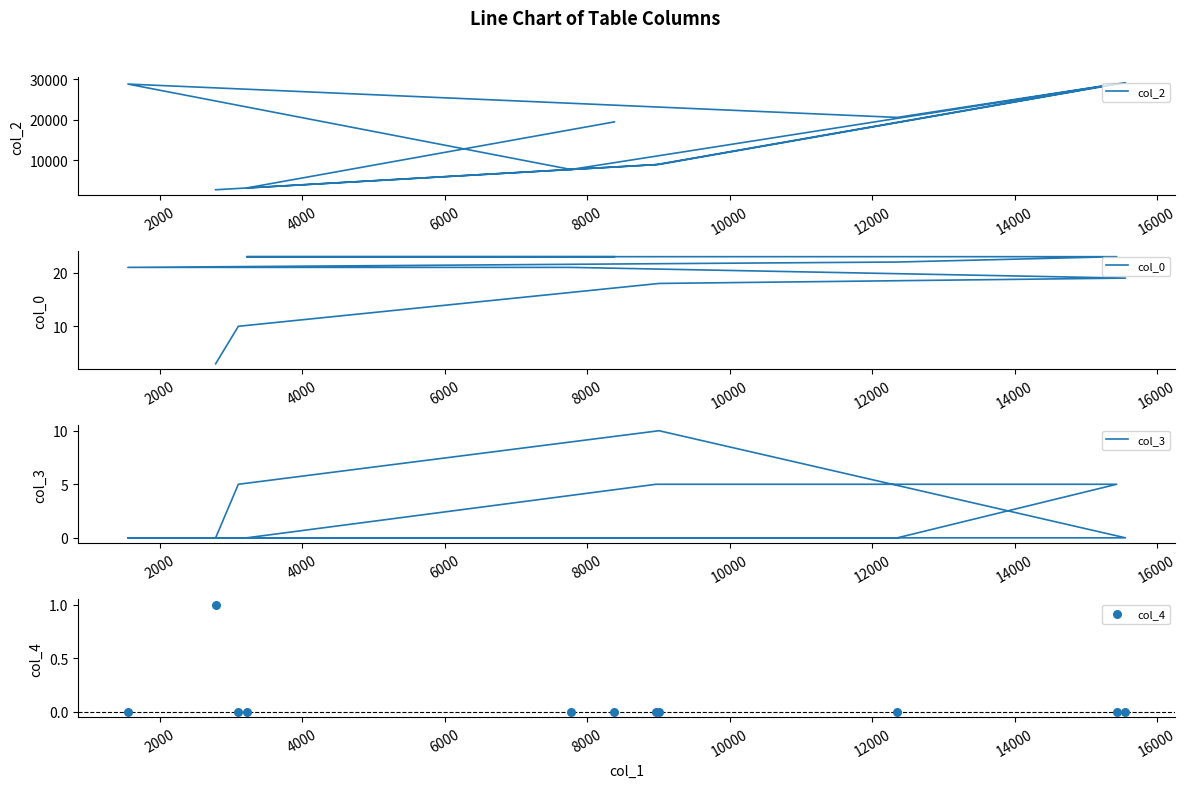

Which series has the widest spread of Y values?

col_2